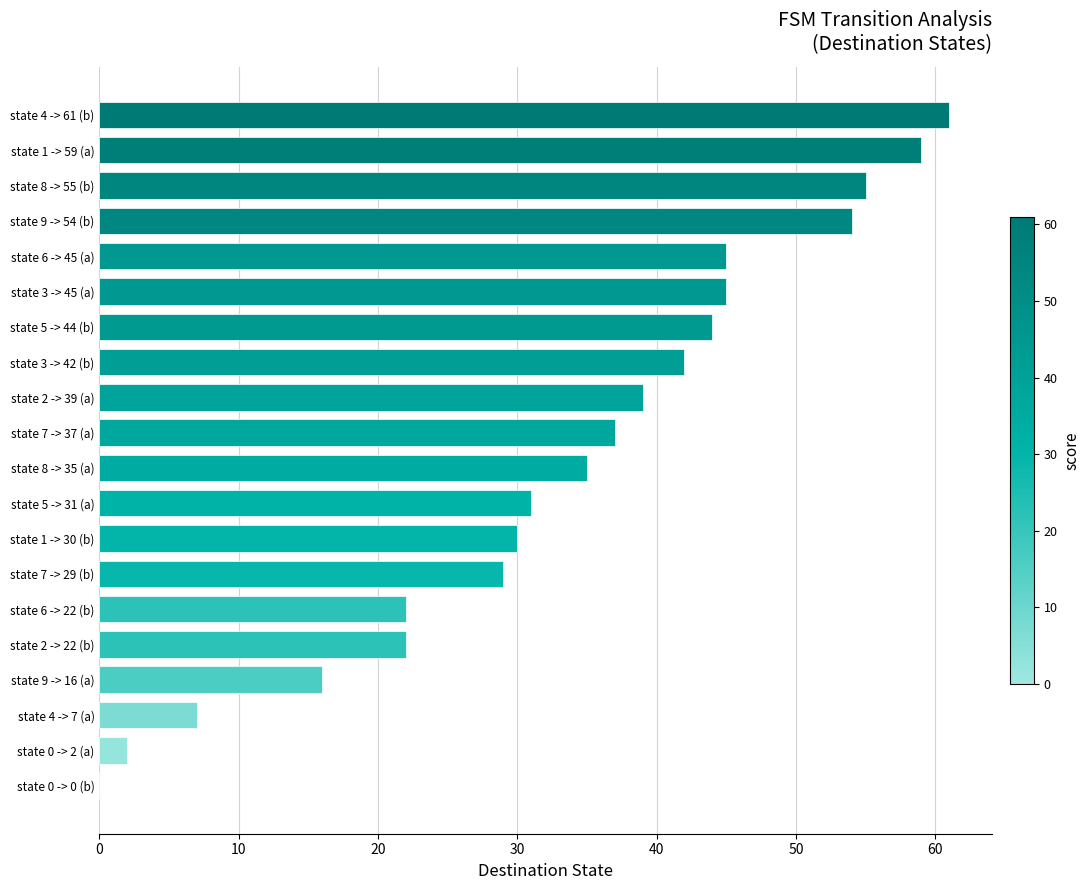

Which has a higher value, state 2 -> 39 (a) or state 4 -> 7 (a)?

state 2 -> 39 (a)